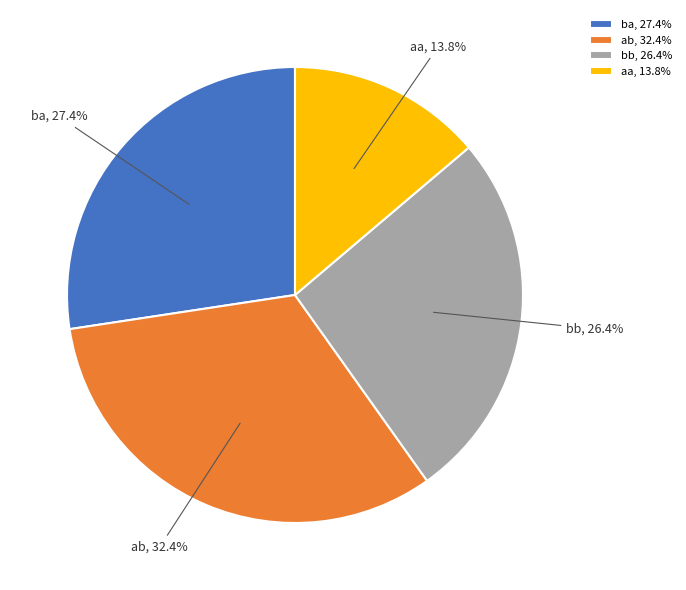

What is the ratio of the value at aa to the value at ab?

0.4